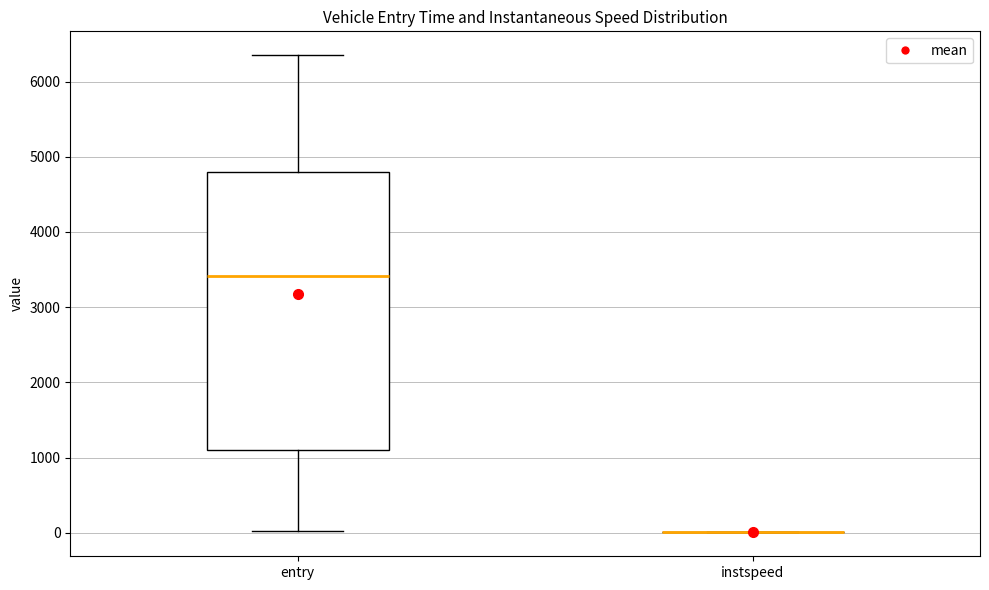

Reading left to right, transcribe this box plot: for each box, give where its median line is, the range the box spans, and where its two whiskers end, as read against the y-axis. The values are not printed on the chart, so give them approximately, as read against the axis.

entry: median 3400, box 1100 to 4800, whiskers 0 to 6300
instspeed: box collapsed to a line at 0, whiskers 0 to 0